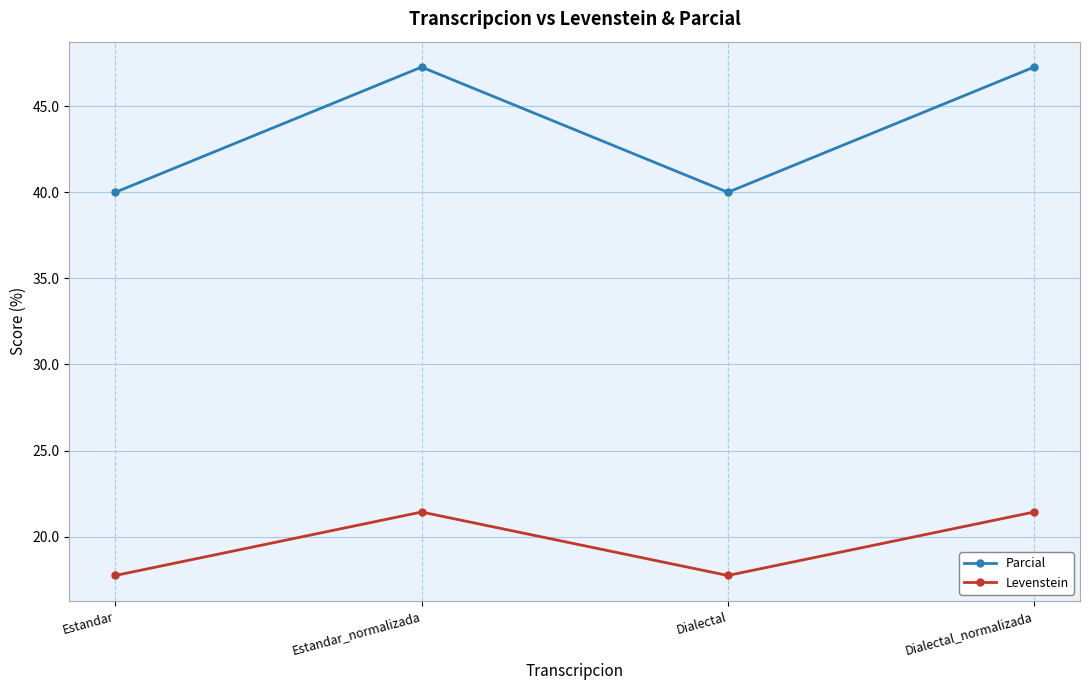

In Parcial, how many points are higher than both neighbors (excluding endpoints)?

1